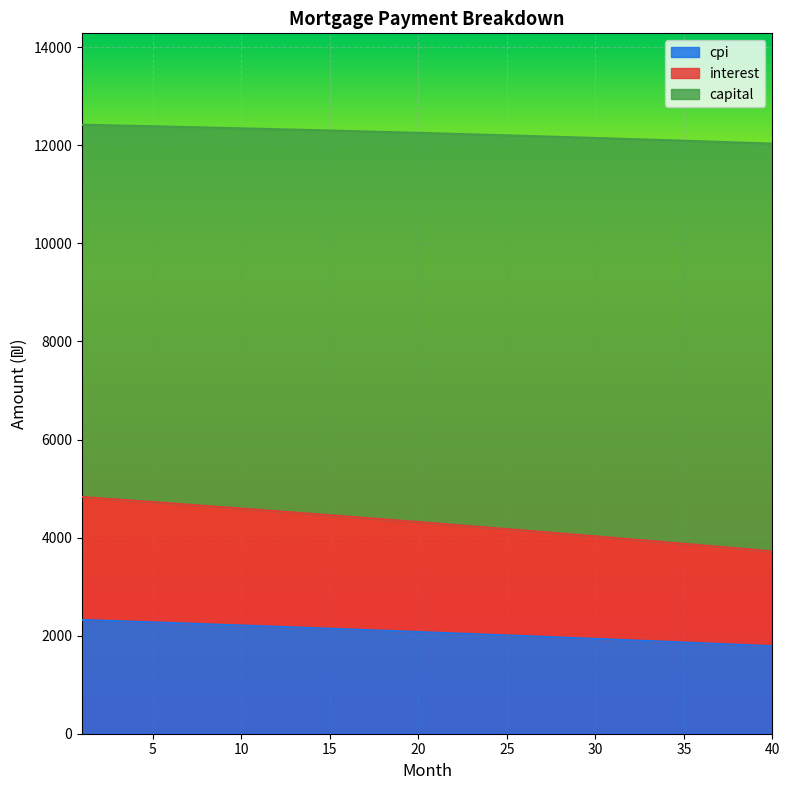

What is the minimum value for cpi?

1785.2